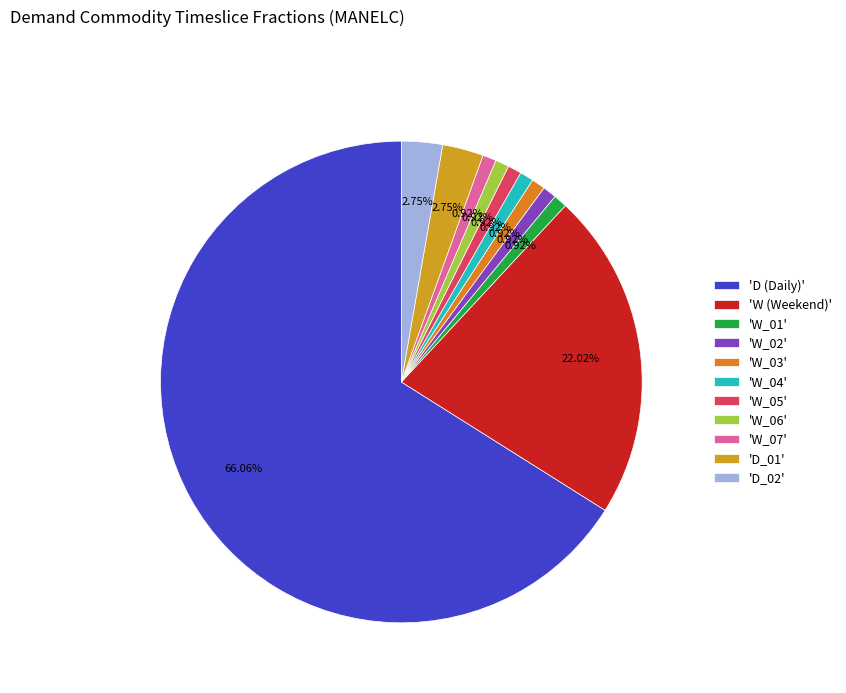

How many segments does this pie chart have?

11